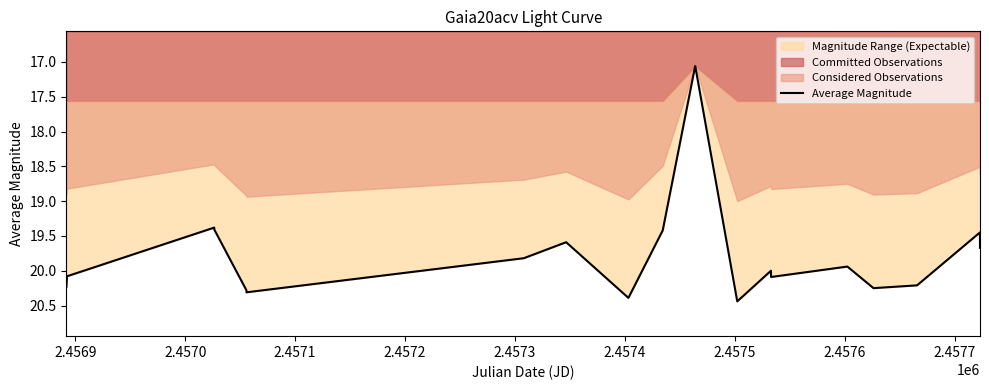

At which category does the data reach its first local valley?

2.4570